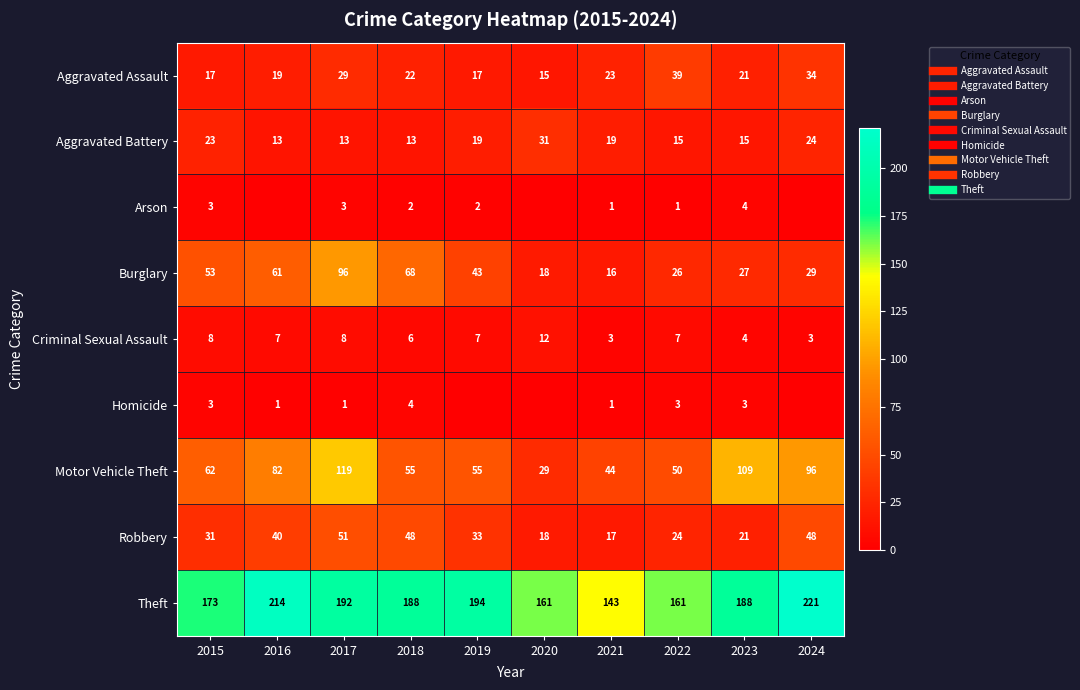

What is the greatest value displayed?

221